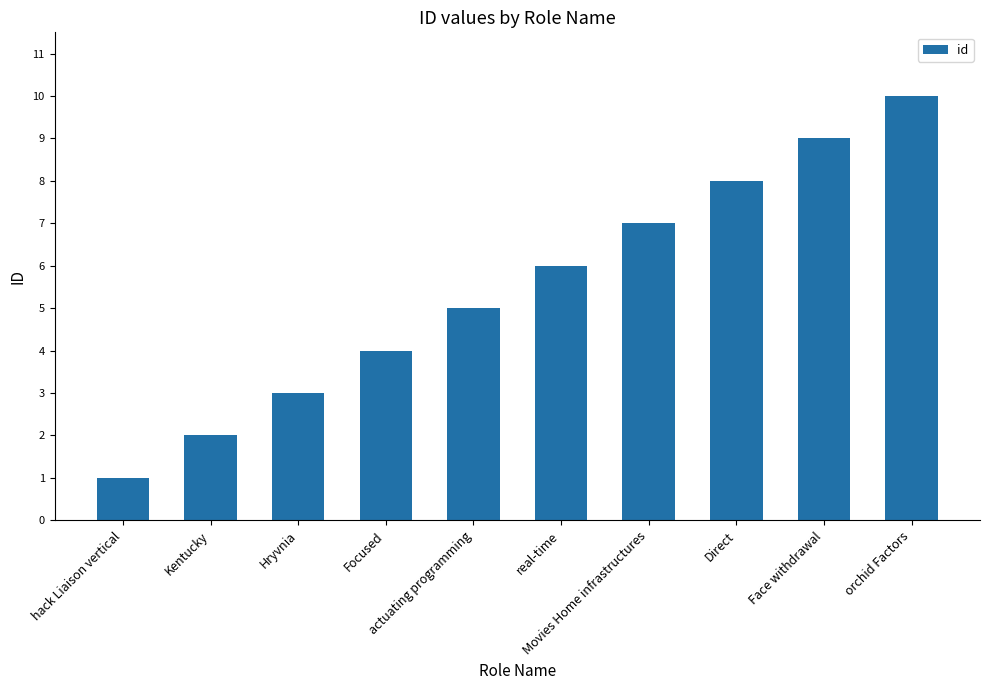

Reading left to right, what are all the values shown in this chart?

1	2	3	4	5	6	7	8	9	10